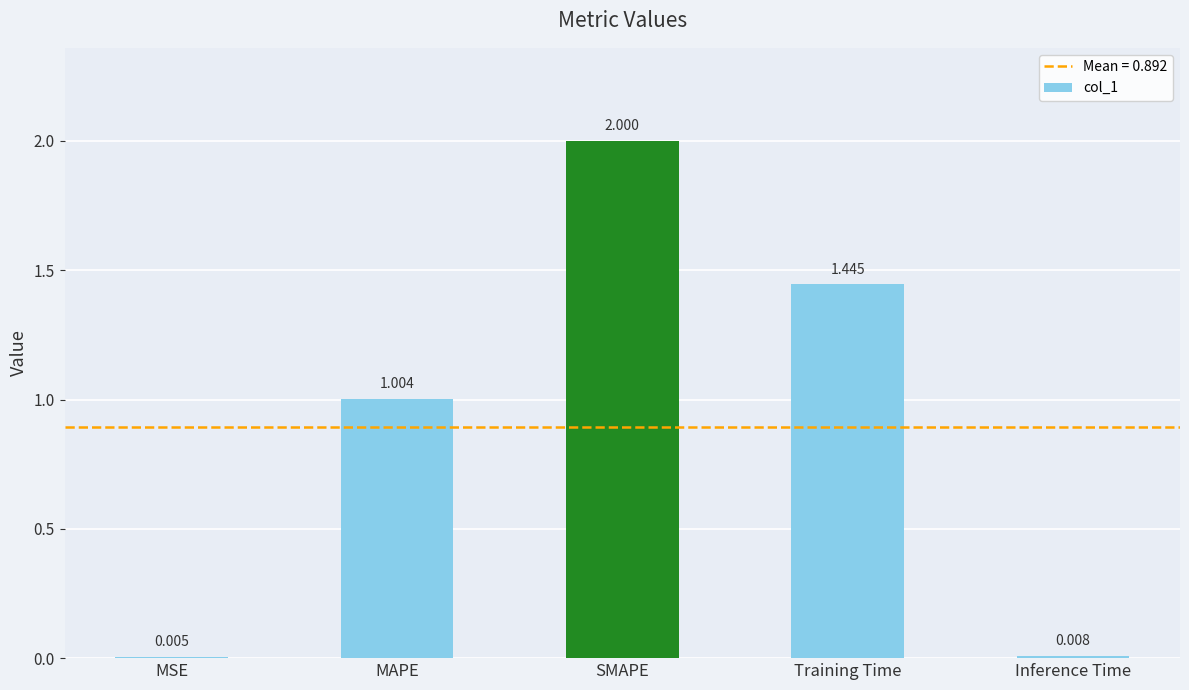

Are the bars horizontal?

No